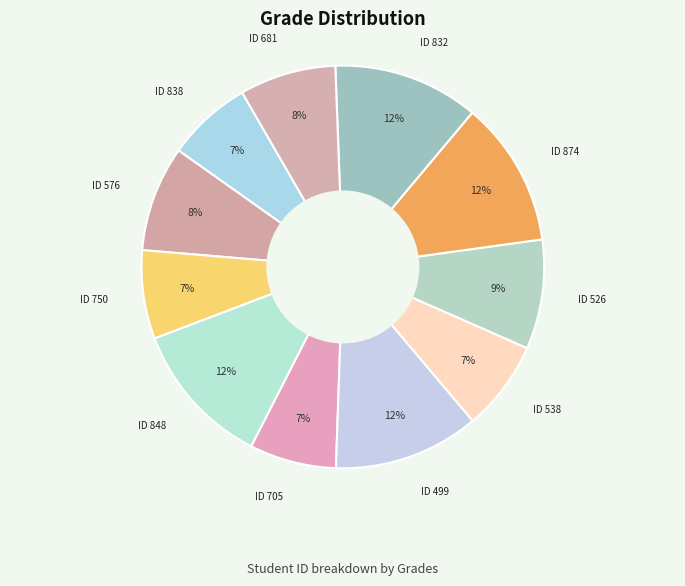

Rank the categories by value from highest to lowest.

848, 499, 874, 832, 526, 576, 681, 538, 750, 705, 838